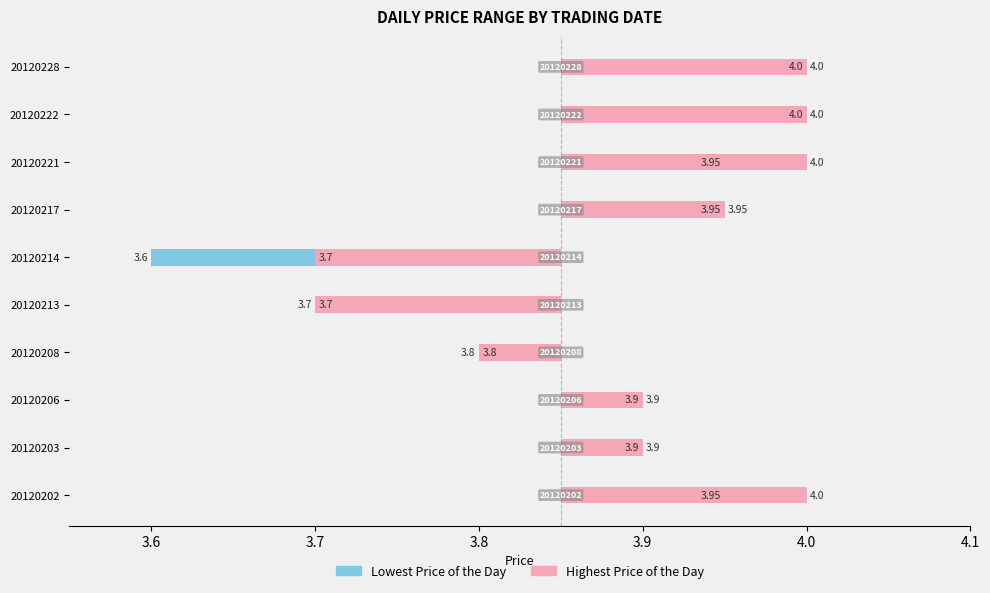

How many groups of bars are there?

10